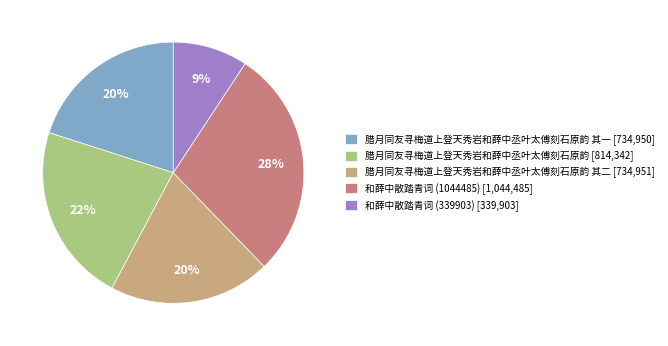

Which slice is the largest?

和薛中散踏青词 (1044485) [1,044,485]